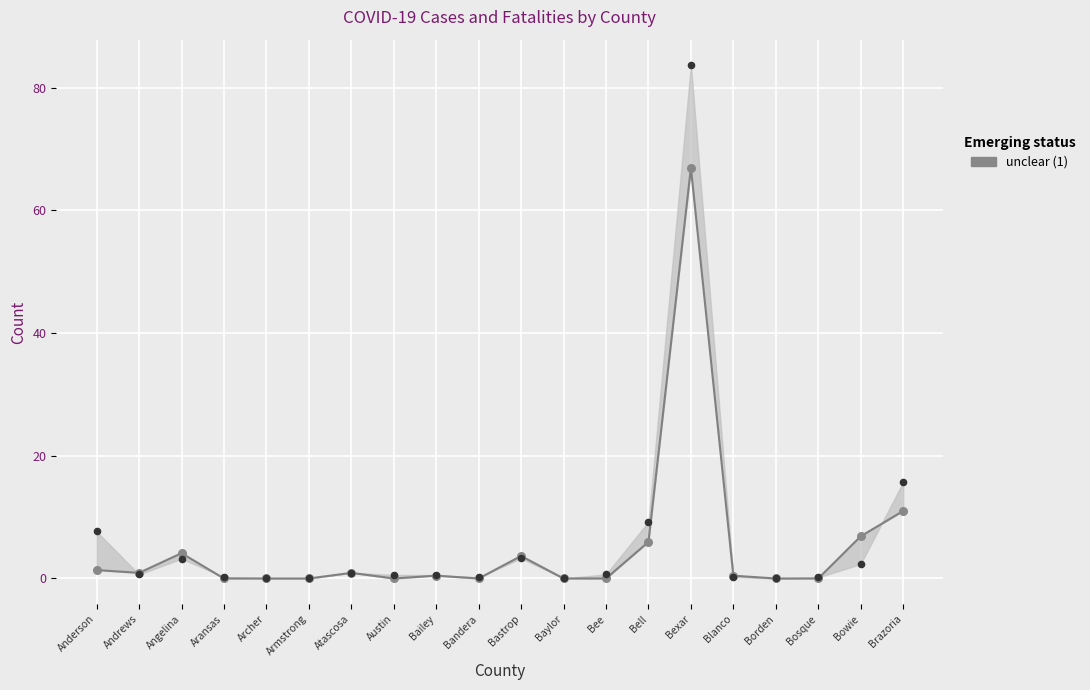

At which category is the sum across all series the highest?

Bexar